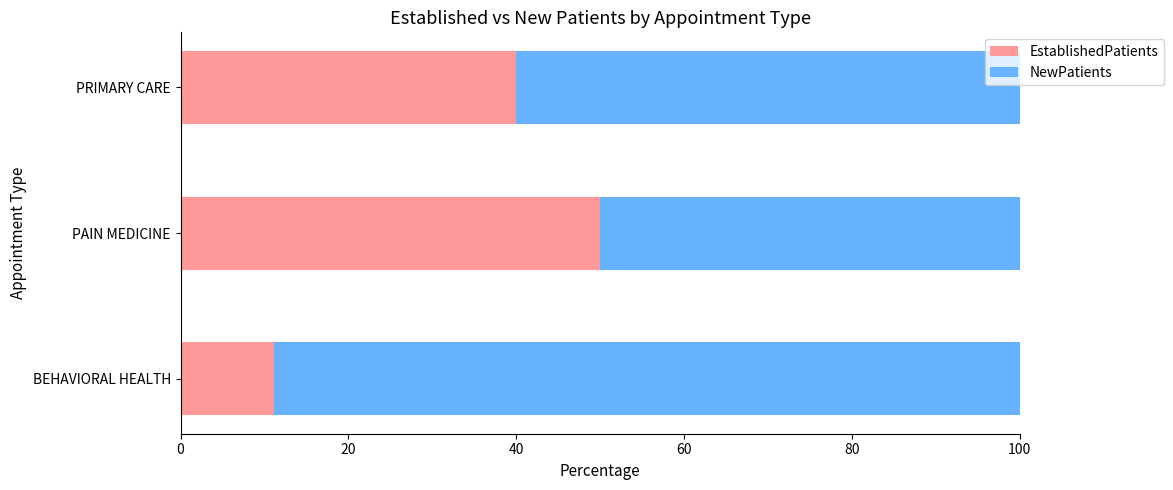

At which label is EstablishedPatients closest to 30?

PRIMARY CARE